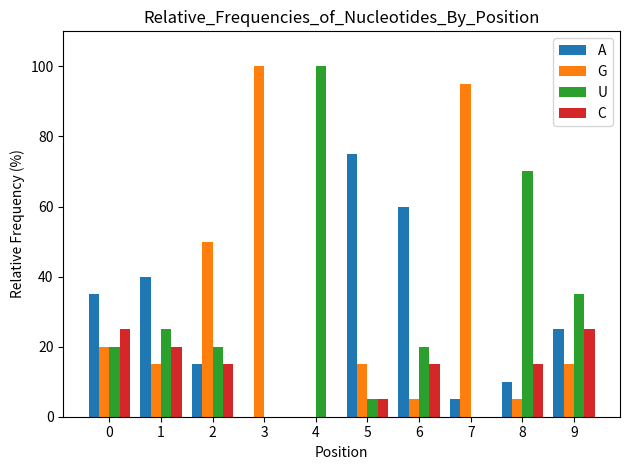

Is the value of A at 3 greater than the value of U at 0?

No